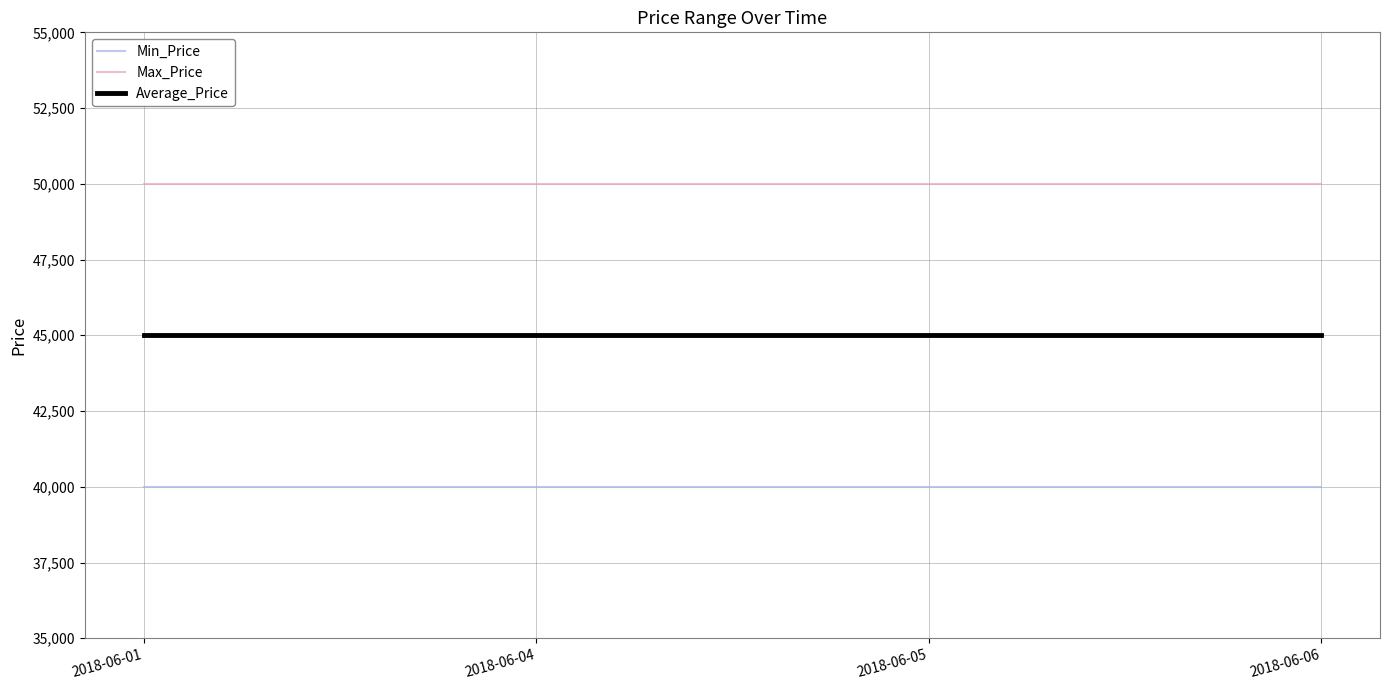

Reading left to right, what are all the values shown in this chart?

Min_Price: 40000	40000	40000	40000
Max_Price: 50000	50000	50000	50000
Average_Price: 45000	45000	45000	45000